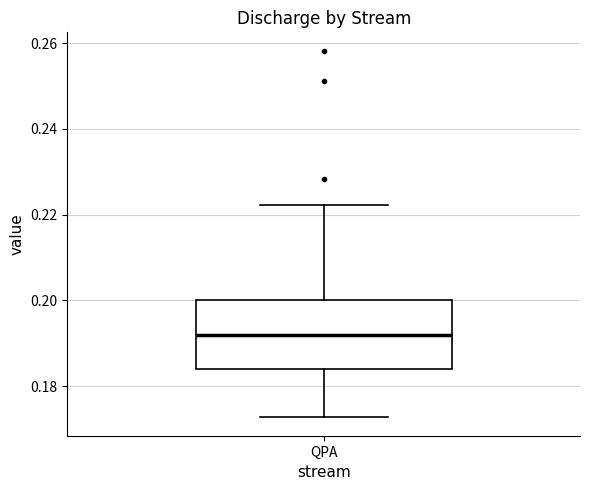

Transcribe this box plot: give where the median line is, the range the box spans, and where the two whiskers end, as read against the y-axis. The values are not printed on the chart, so give them approximately, as read against the axis.

median 0.192, box 0.184 to 0.200, whiskers 0.172 to 0.222